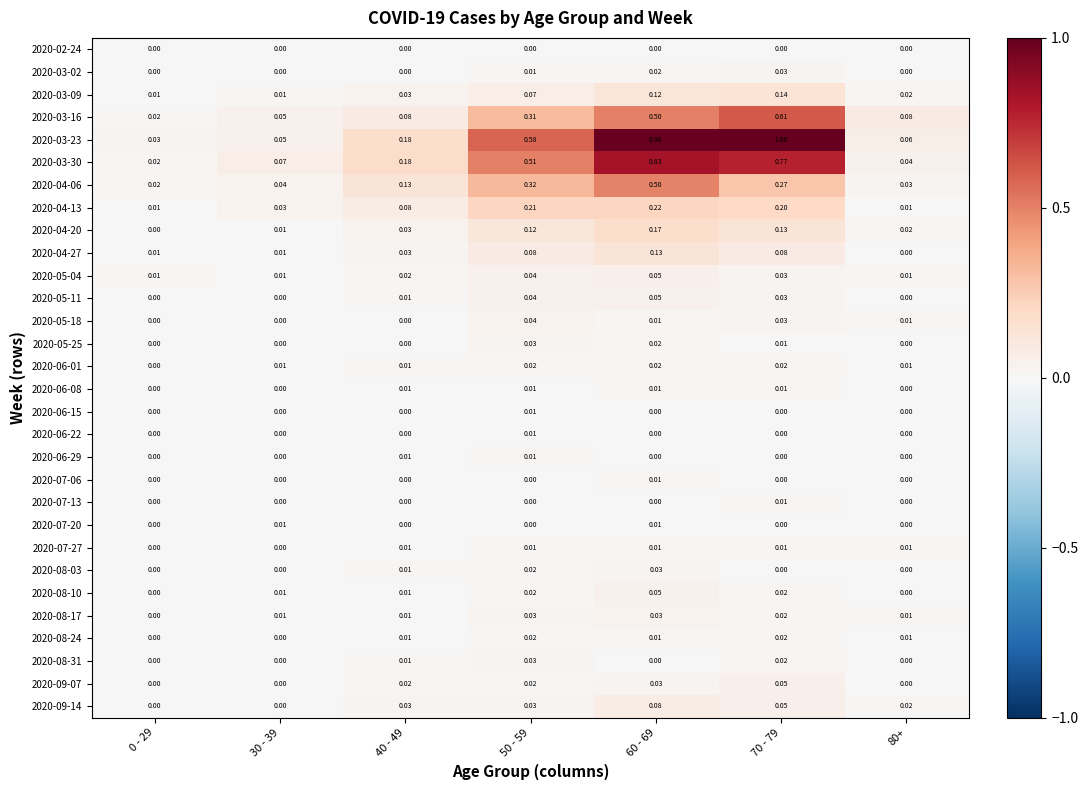

Between 0 - 29 and 60 - 69, which series saw the biggest shift?

2020-03-23